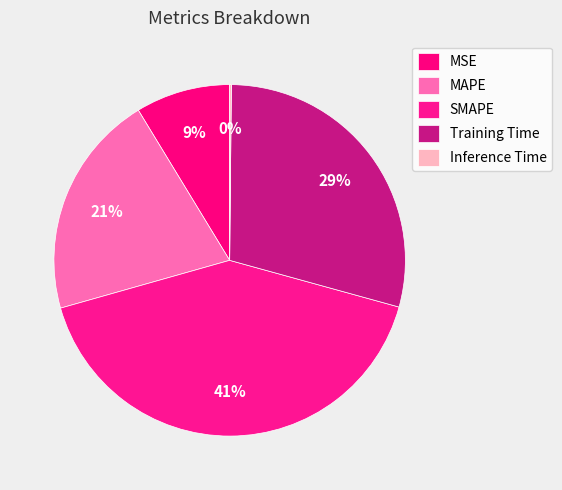

Which category has the smallest portion of the pie?

Inference Time